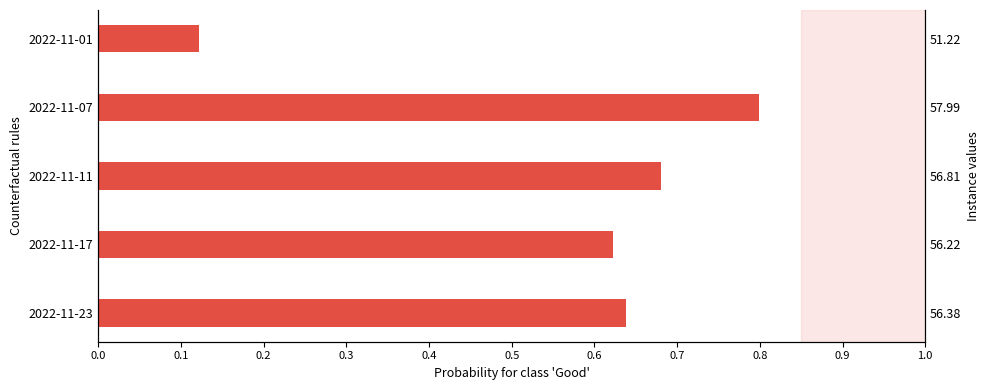

What is the difference between the values at 2022-11-11 and 2022-11-01?

0.6